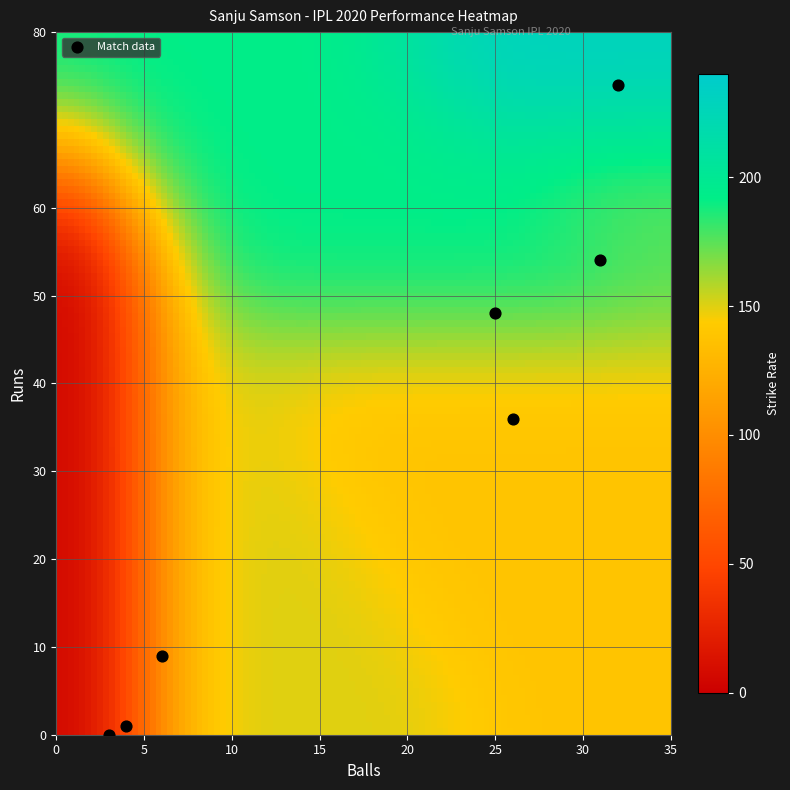

List the coordinates of all points as (Y, X) pairs, reading left to right.

(0, 3)  (1, 4)  (9, 6)  (48, 25)  (36, 26)  (54, 31)  (74, 32)